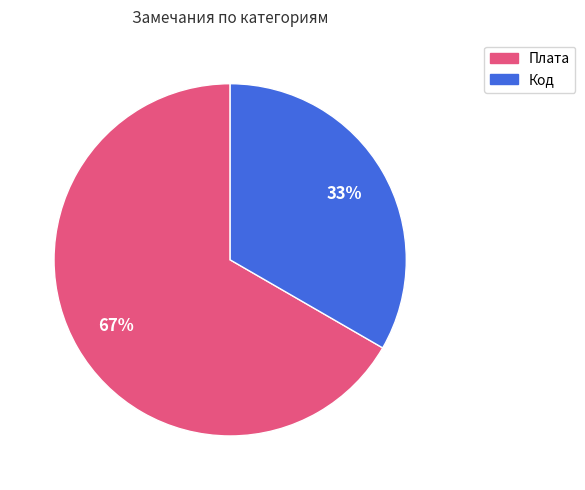

To the nearest percent, what percentage of the pie is Плата?

67%